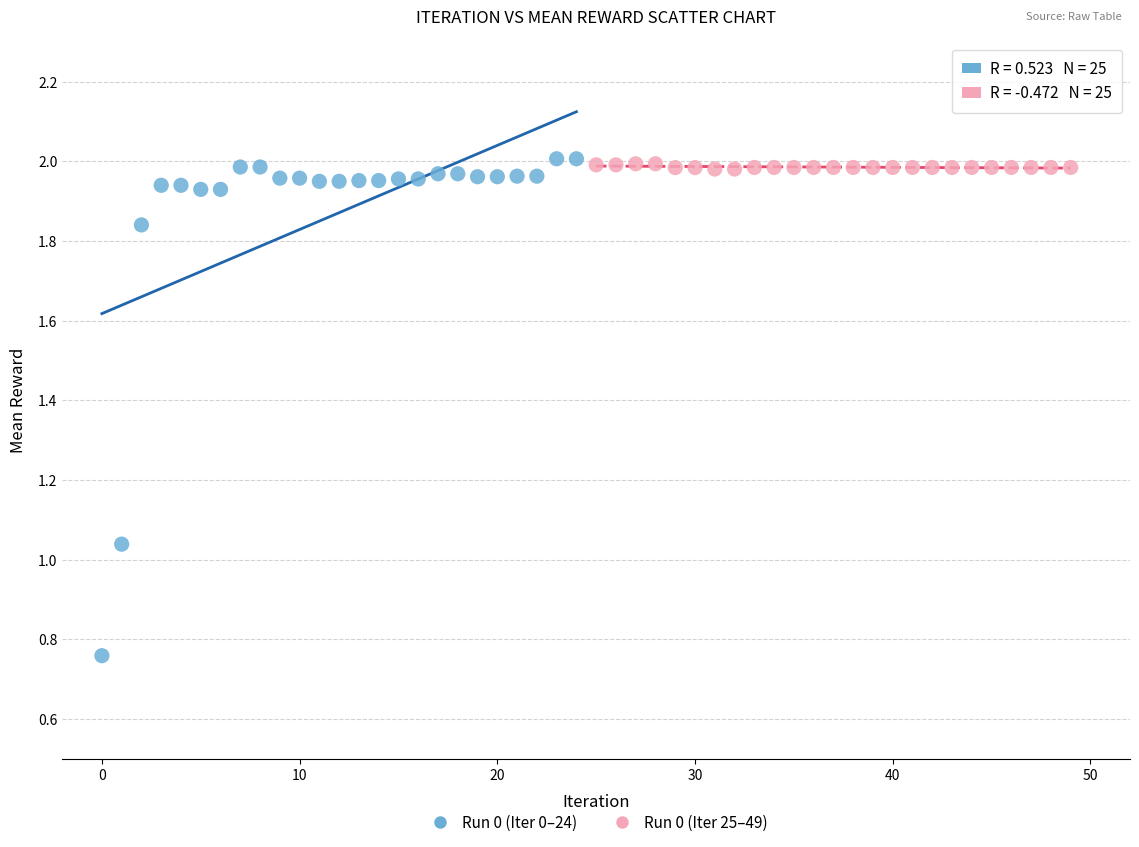

Which series contains the lowest Y value?

Run 0 (Iter 0–24)